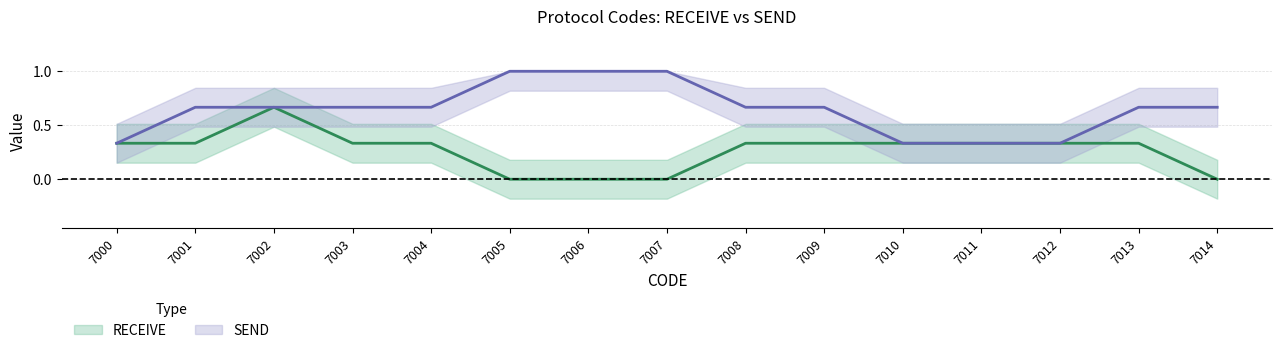

Rank the series by their average value, from lowest to highest.

RECEIVE, SEND